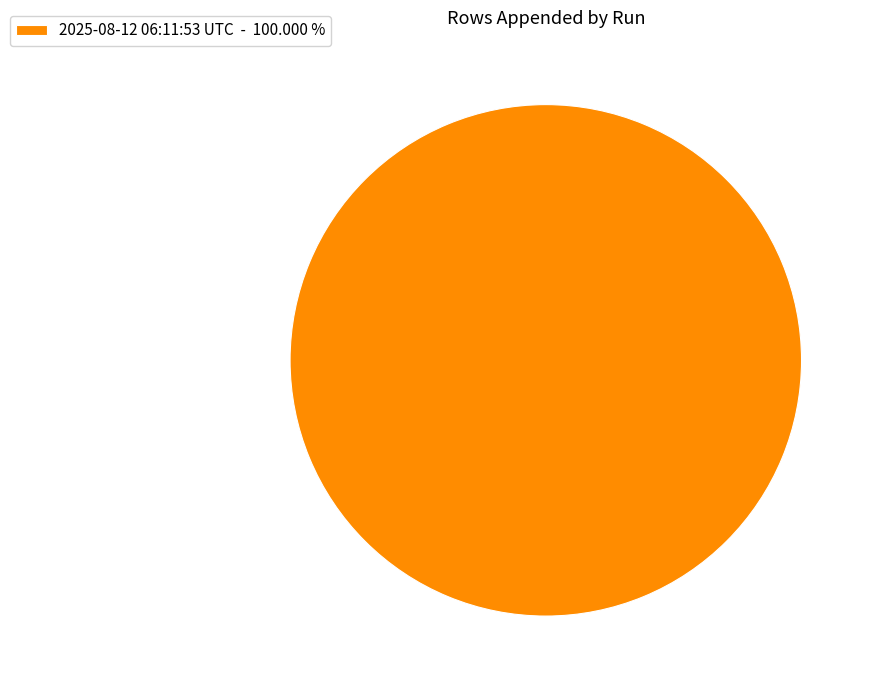

How many segments does this pie chart have?

1